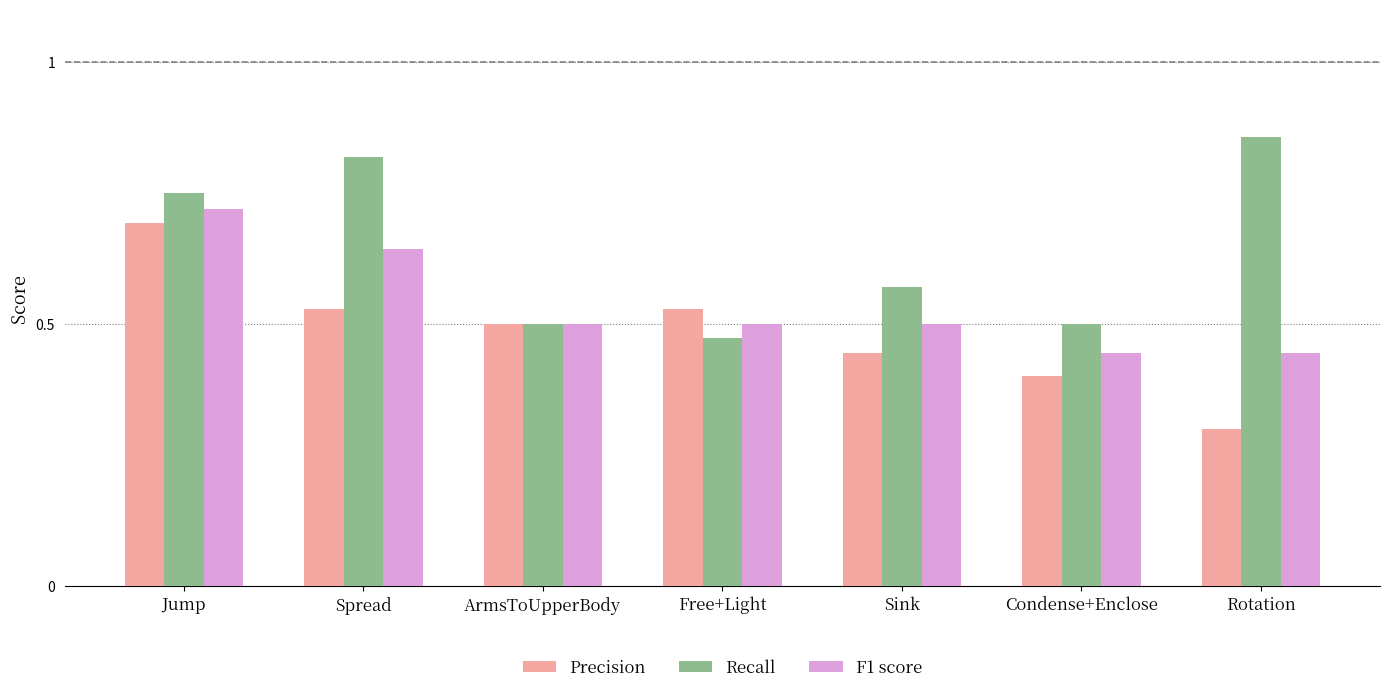

Rank the series by their average value, from highest to lowest.

Recall, F1 score, Precision